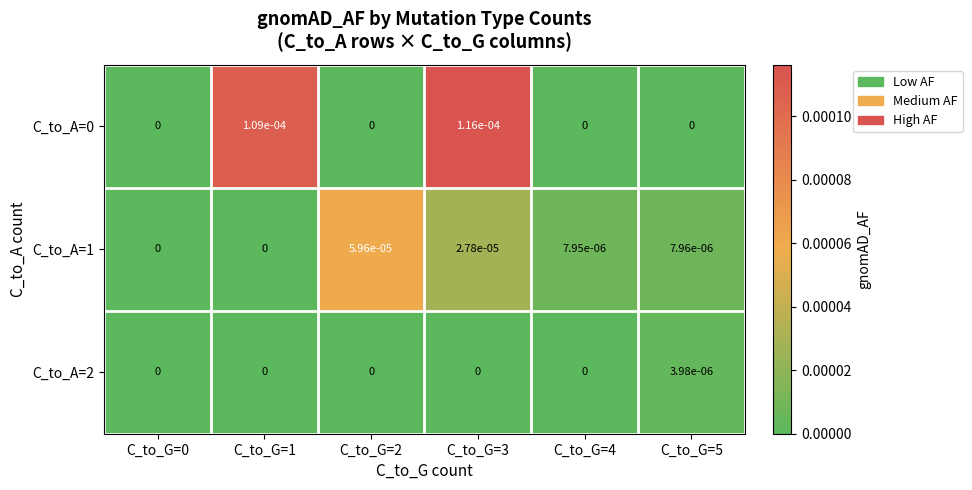

Is it true that C_to_A=2 equals 0.0 at C_to_G=3?

True